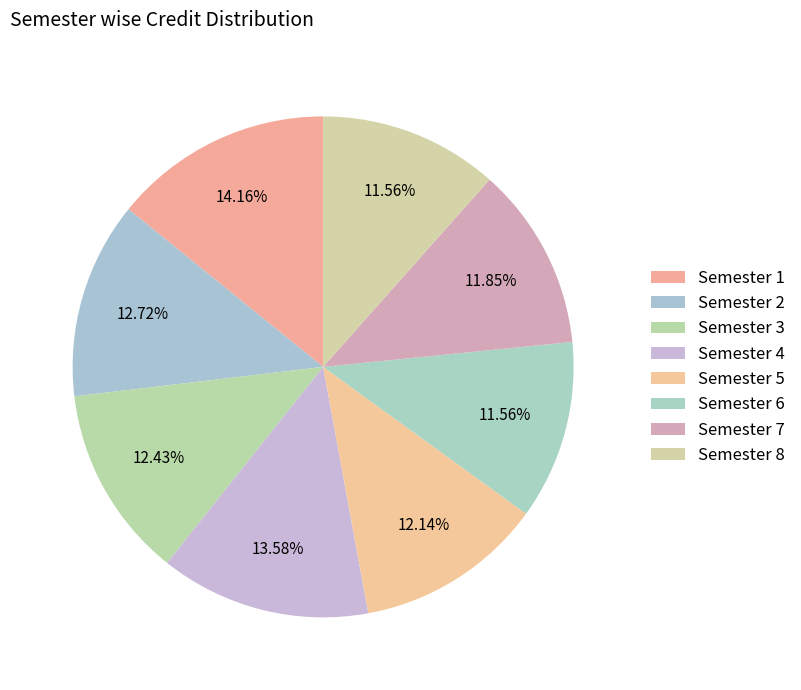

Is there any slice that represents more than half of the pie?

No